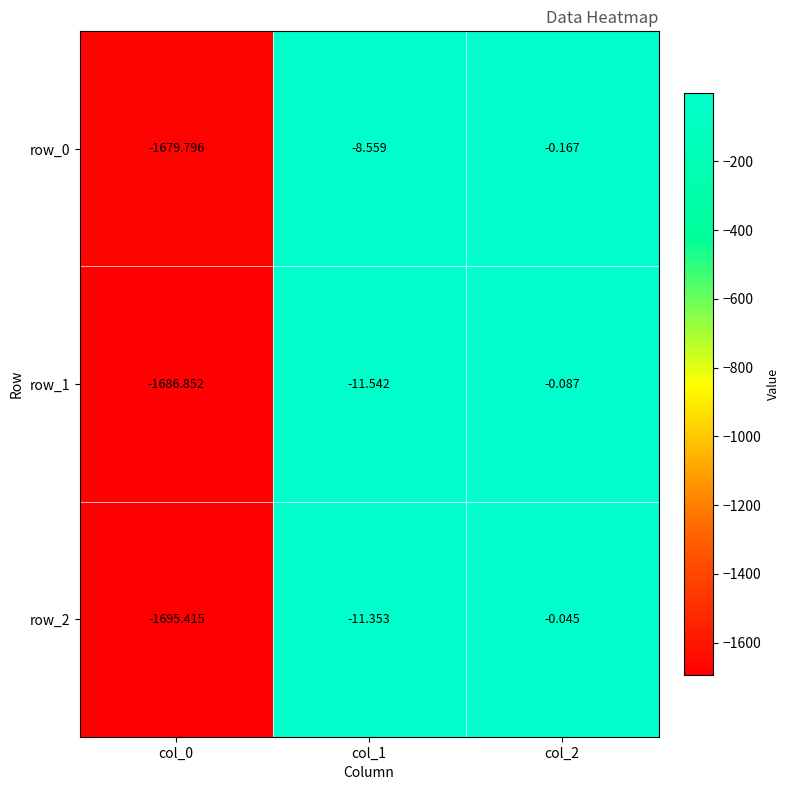

Is the value of row_0 at col_1 greater than the value of row_2 at col_2?

No